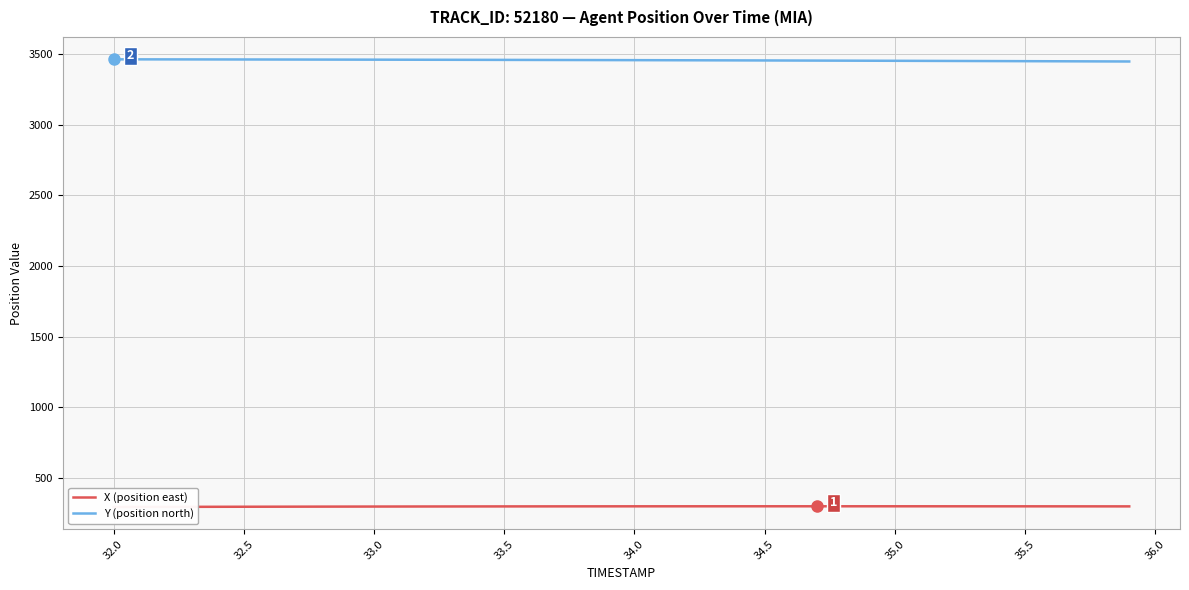

True or false: Y (position north) and X (position east) cross at least once.

False